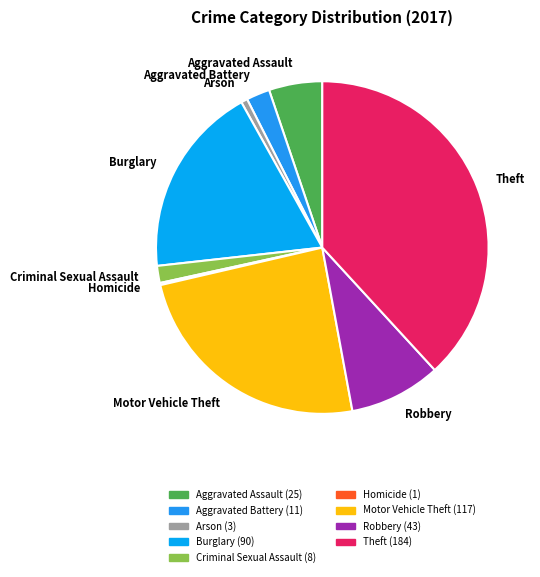

True or false: Theft accounts for 38% of the total.

True